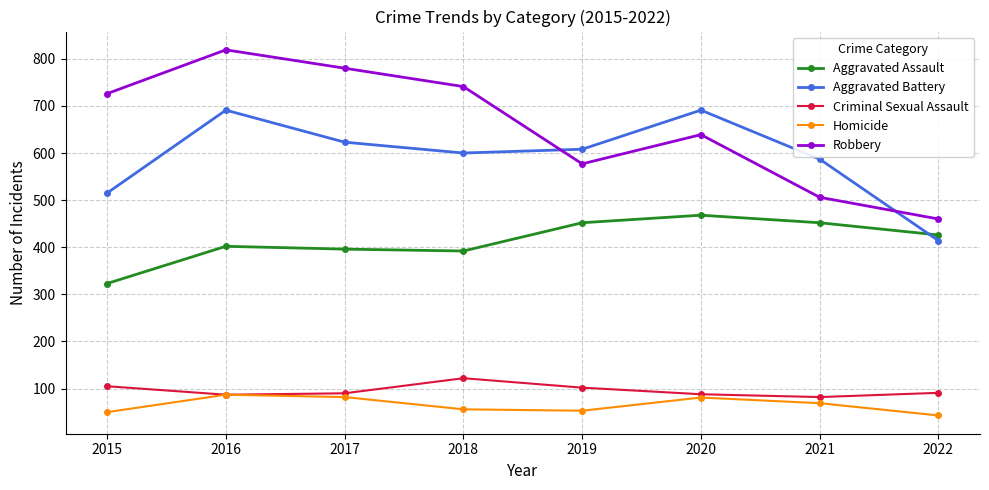

What is the value of the Aggravated Assault point at the 4th from the left?

392